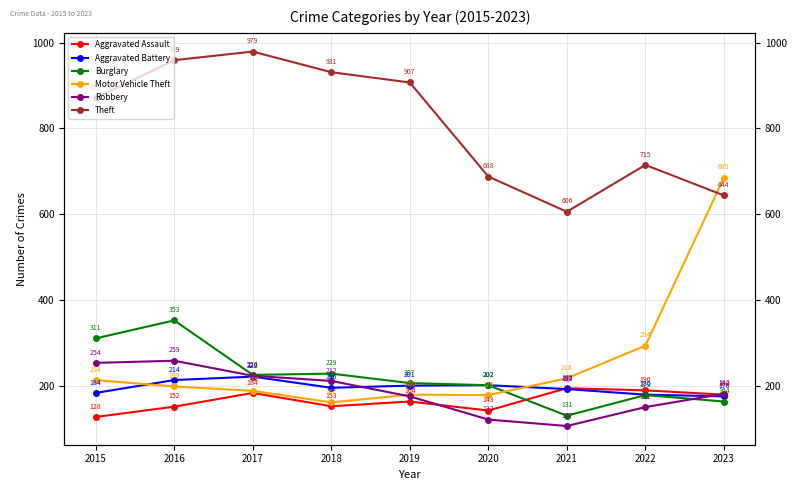

At 2019, list the series in order from smallest to largest.

Aggravated Assault, Robbery, Motor Vehicle Theft, Aggravated Battery, Burglary, Theft